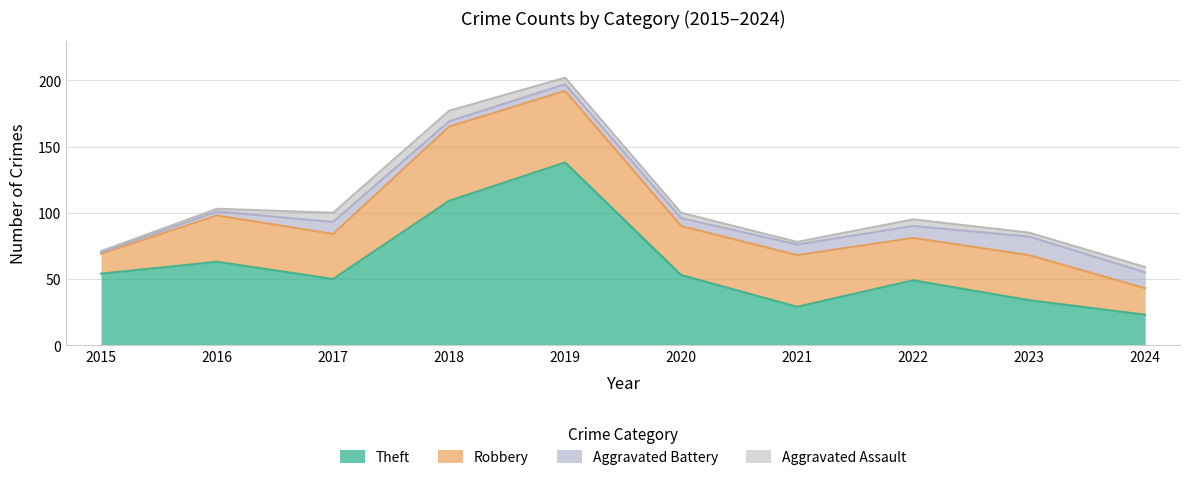

Is it true that Aggravated Assault equals 5 at 2022?

True